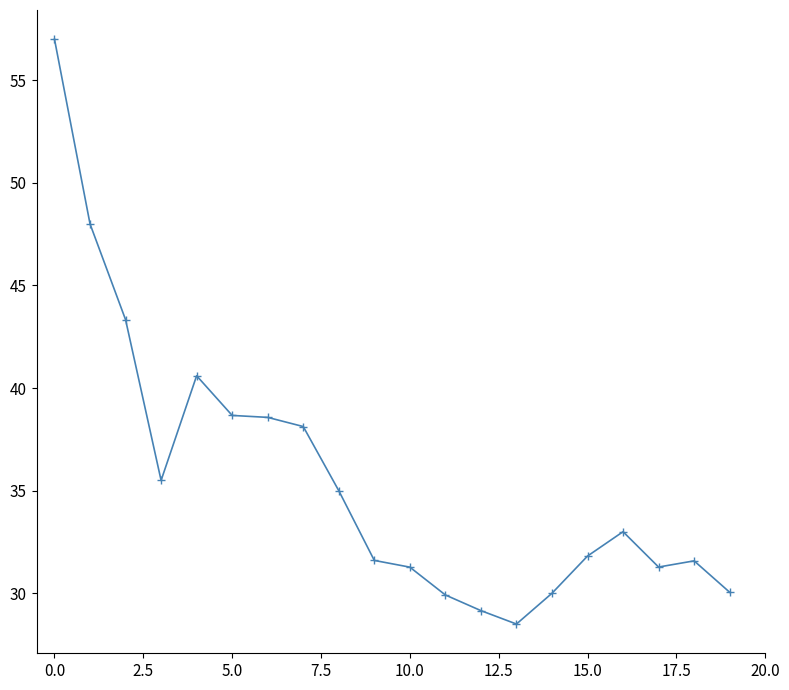

What is the maximum value shown in the chart?

57.0